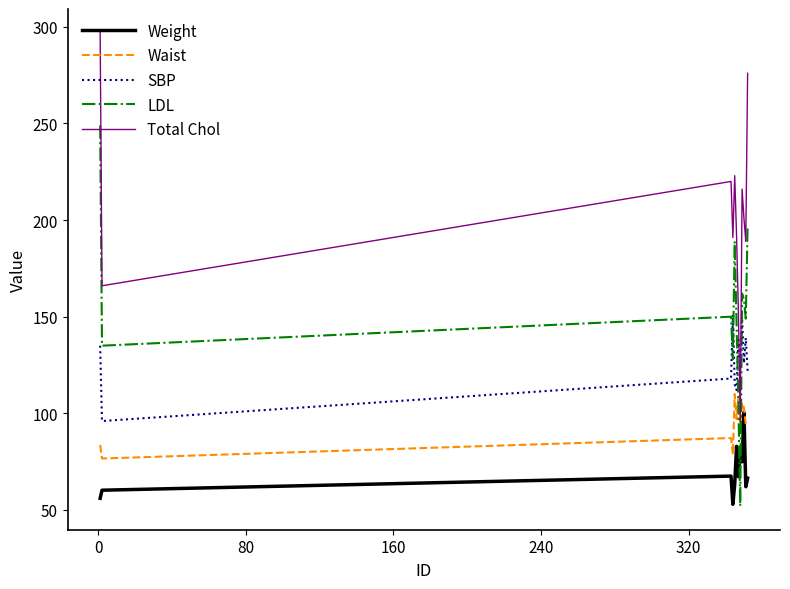

List the series in order of their overall mean, lowest first.

Weight, Waist, SBP, LDL, Total Chol